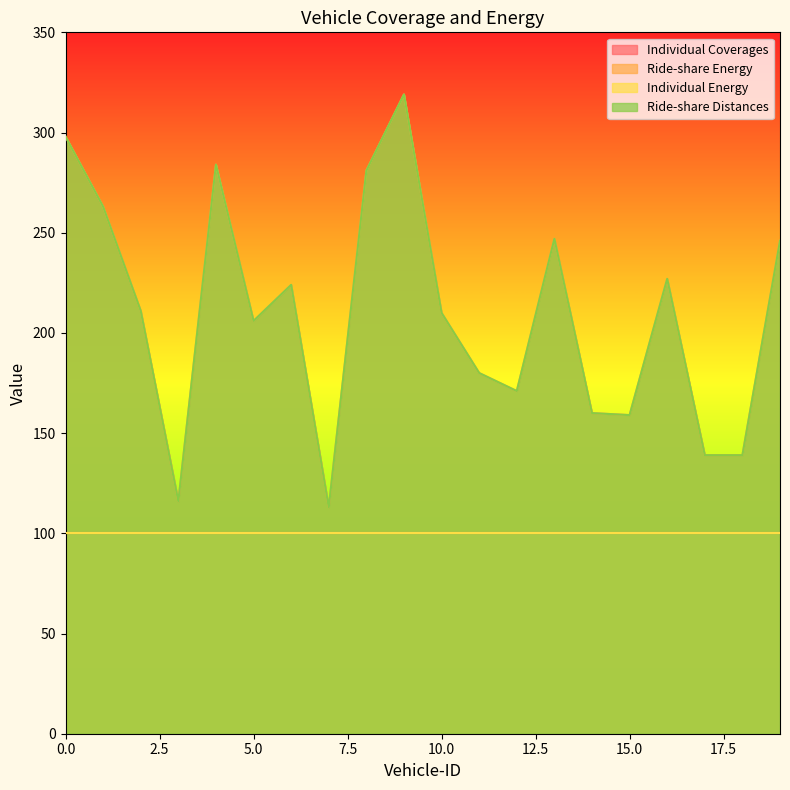

True or false: Ride-share Distances and Ride-share Energy cross at least once.

False